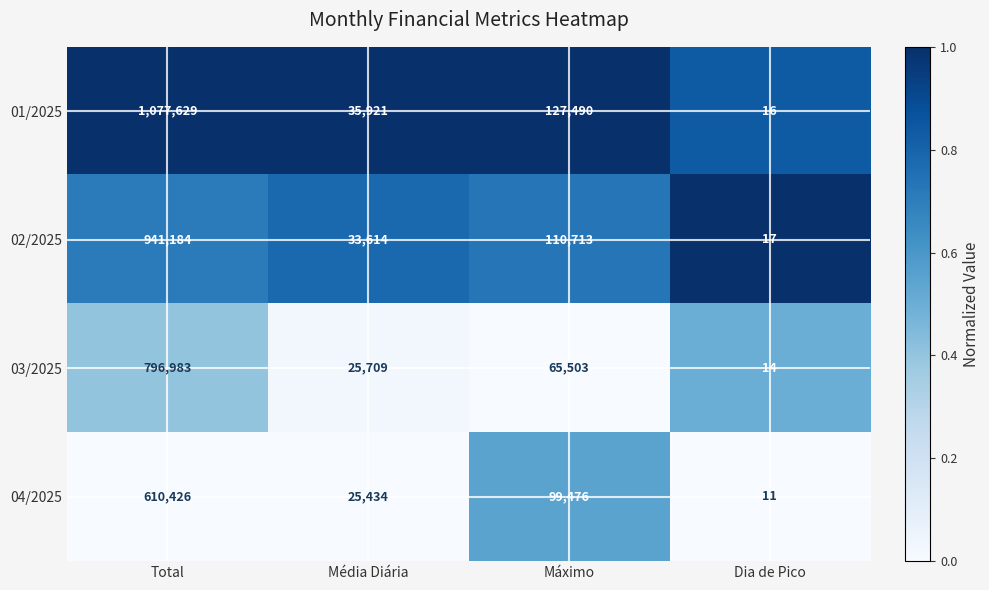

At Máximo, list the series in order from smallest to largest.

03/2025, 04/2025, 02/2025, 01/2025